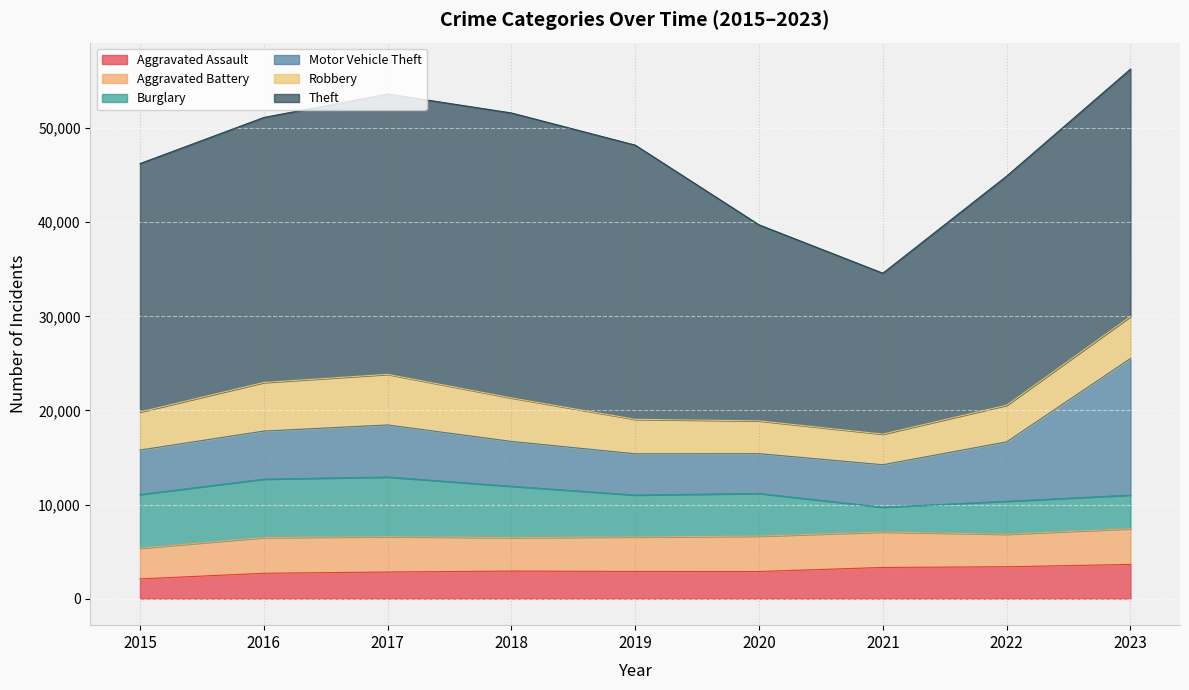

The Aggravated Assault series shows 3320 at 2021. True or false?

True